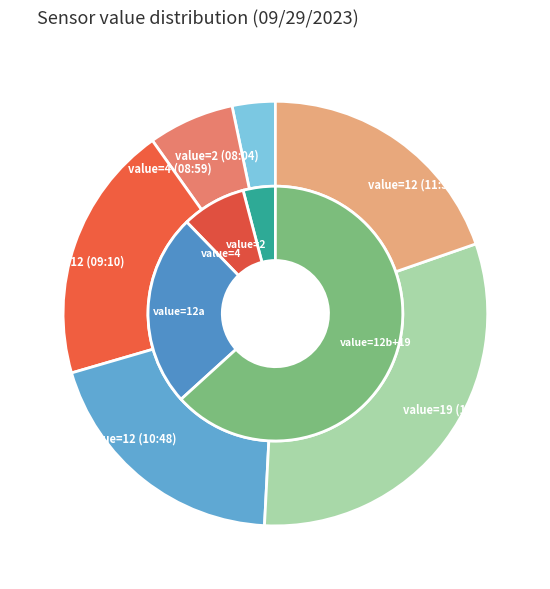

Rank the categories by value from highest to lowest.

value=19 (11:33), value=12 (09:10), value=12 (10:48), value=12 (11:37), value=4 (08:59), value=2 (08:04), value=0 (01:41)